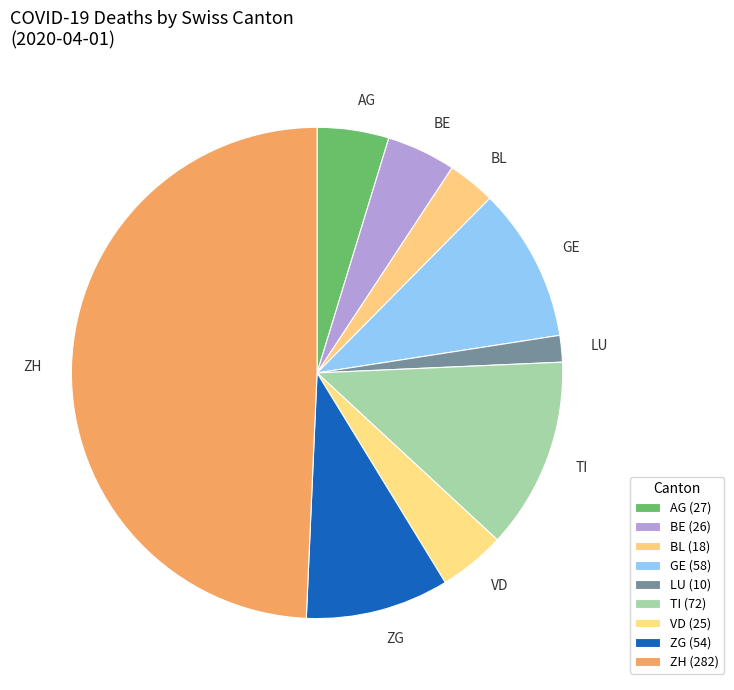

Do LU and ZG together represent more than half of the pie?

No